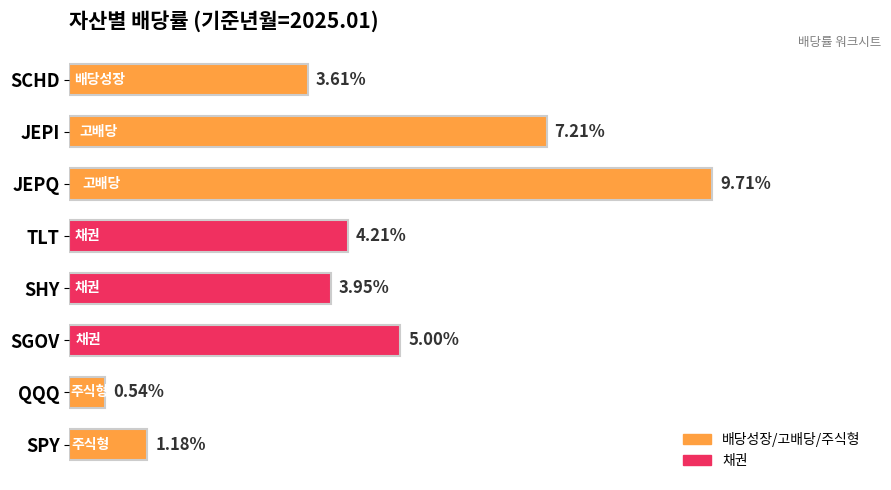

Are the bars horizontal?

Yes